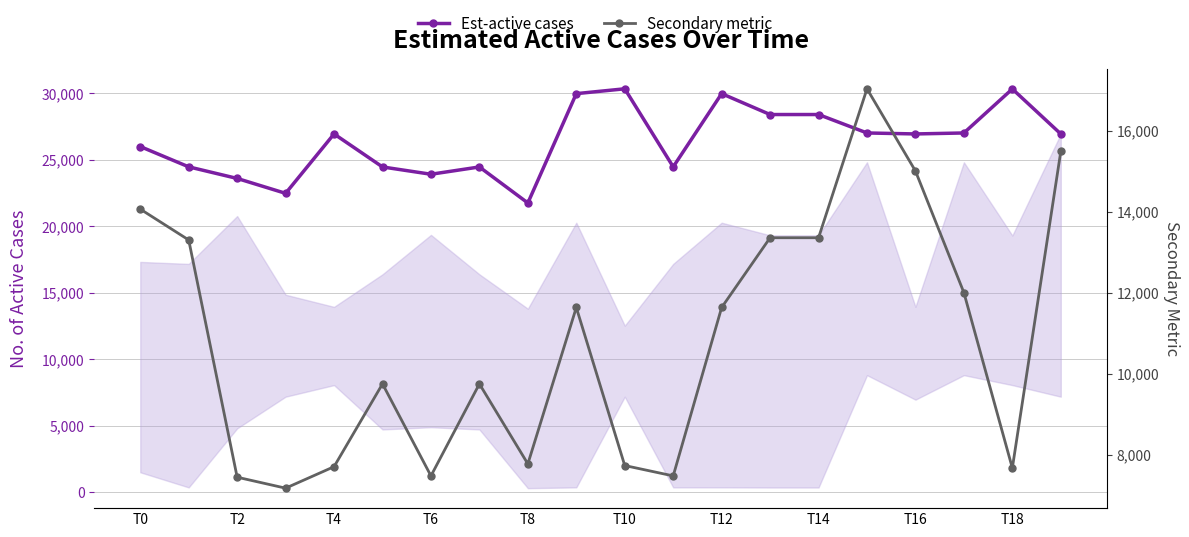

What is the average value of the Est-active cases series?

26378